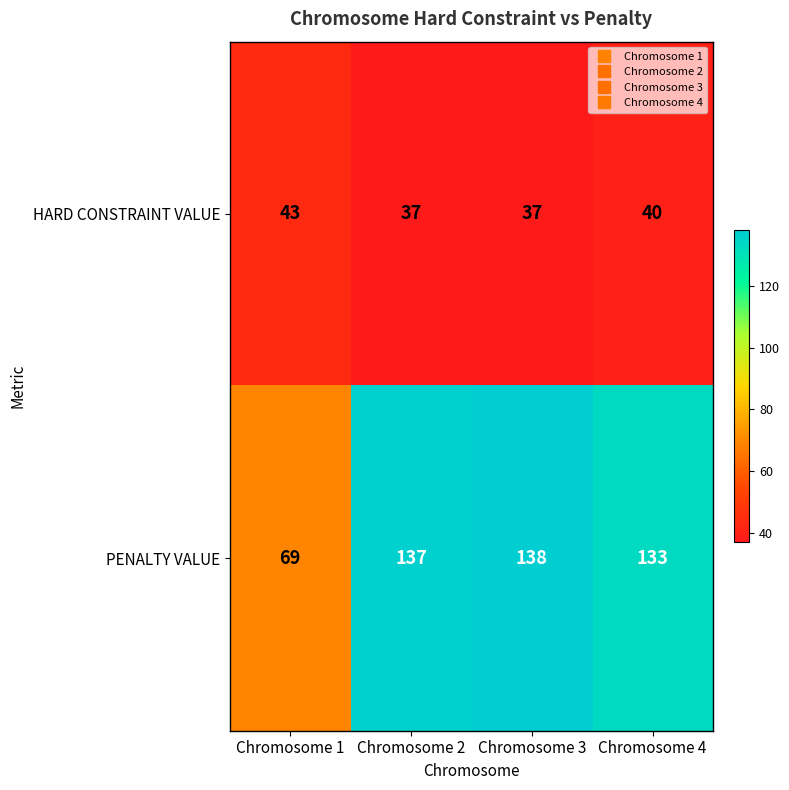

Reading left to right, what are all the values shown in this chart?

HARD CONSTRAINT VALUE: Chromosome 1=43	Chromosome 2=37	Chromosome 3=37	Chromosome 4=40
PENALTY VALUE: Chromosome 1=69	Chromosome 2=137	Chromosome 3=138	Chromosome 4=133